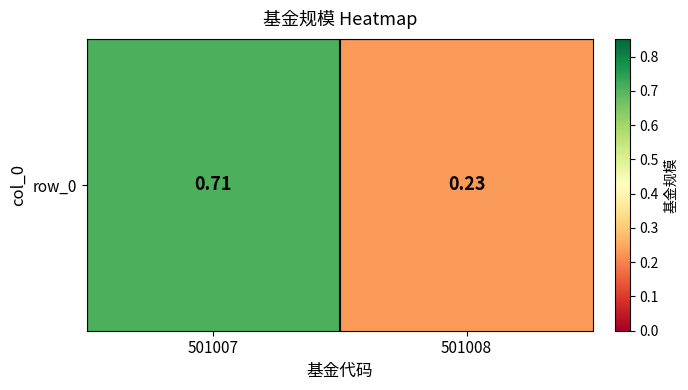

List the labels in order of value, largest first.

501007, 501008